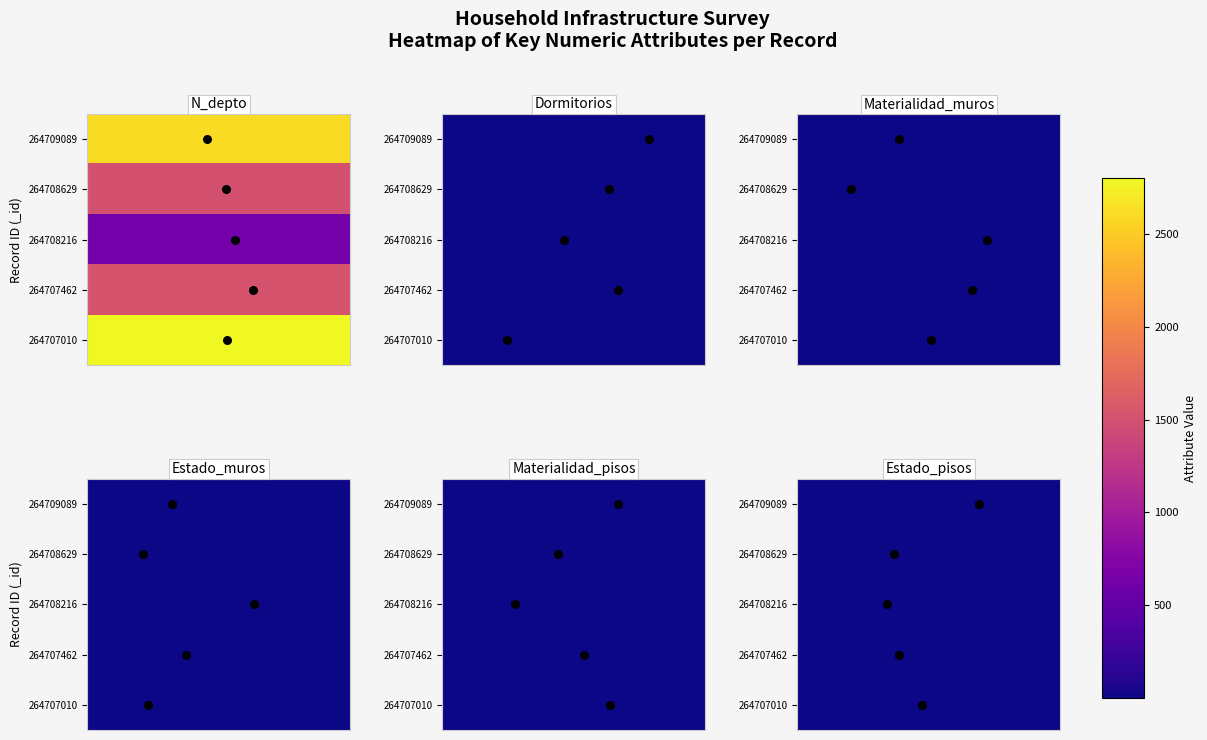

What is the difference between the maximum and minimum values in the N_depto_points series?

4